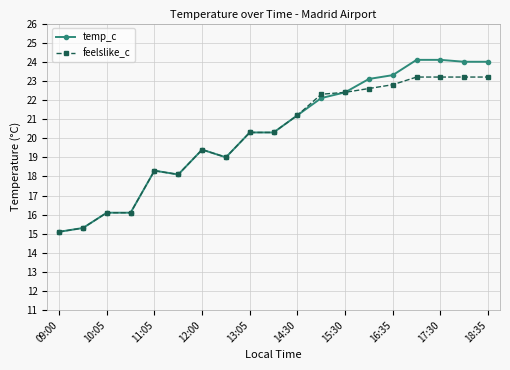

List the series in order of their peak value, highest first.

temp_c, feelslike_c